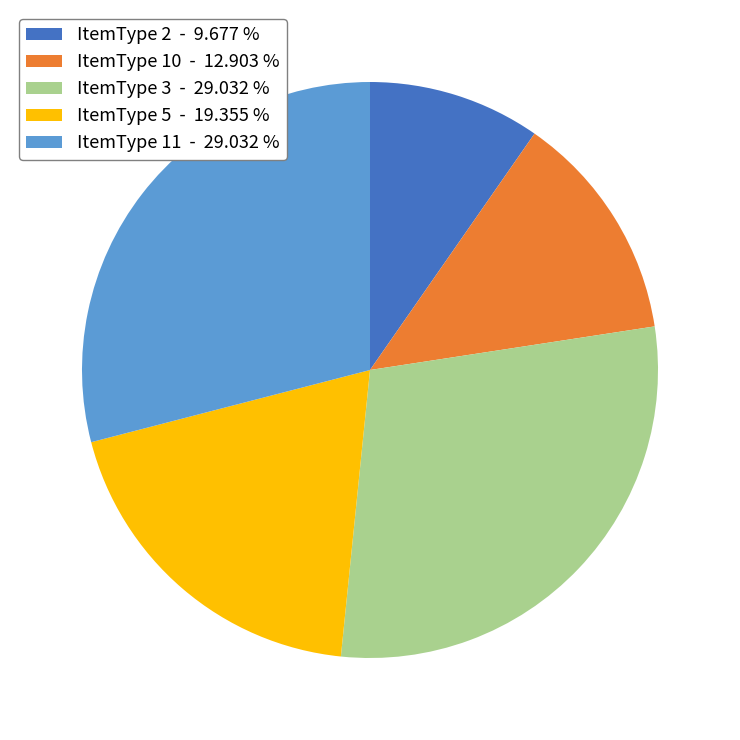

Is there any slice that represents more than half of the pie?

No